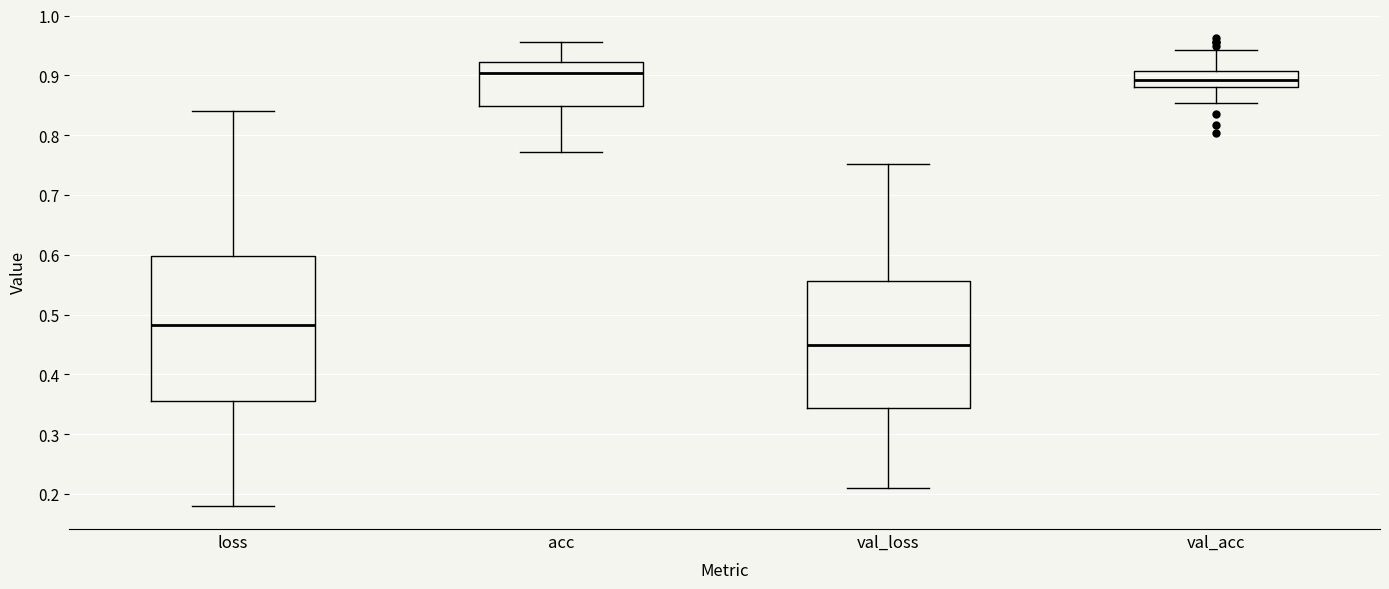

Reading left to right, transcribe this box plot: for each box, give where its median line is, the range the box spans, and where its two whiskers end, as read against the y-axis. The values are not printed on the chart, so give them approximately, as read against the axis.

loss: median 0.48, box 0.35 to 0.60, whiskers 0.18 to 0.84
acc: median 0.90, box 0.85 to 0.92, whiskers 0.77 to 0.96
val_loss: median 0.45, box 0.34 to 0.56, whiskers 0.21 to 0.75
val_acc: median 0.89, box 0.88 to 0.91, whiskers 0.85 to 0.94